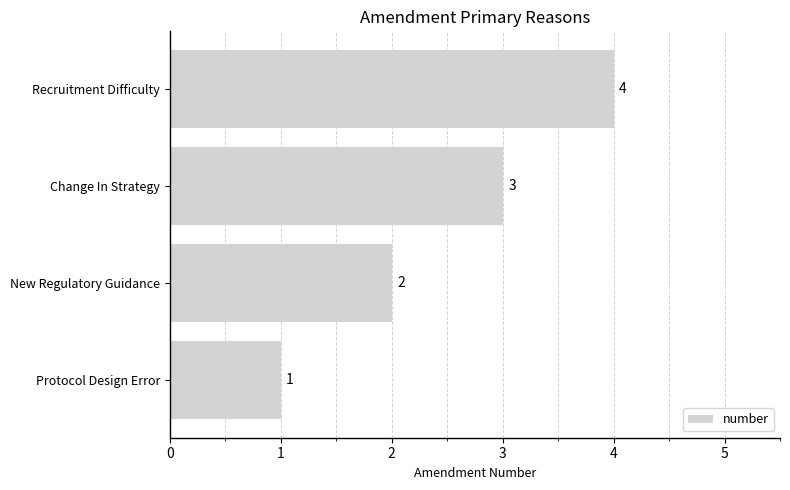

How many data points are less than 3?

2